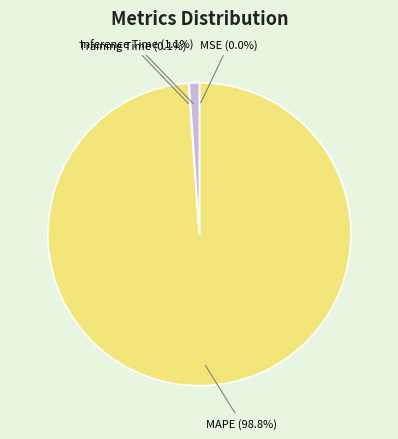

Does MAPE account for over 50% of the chart?

Yes